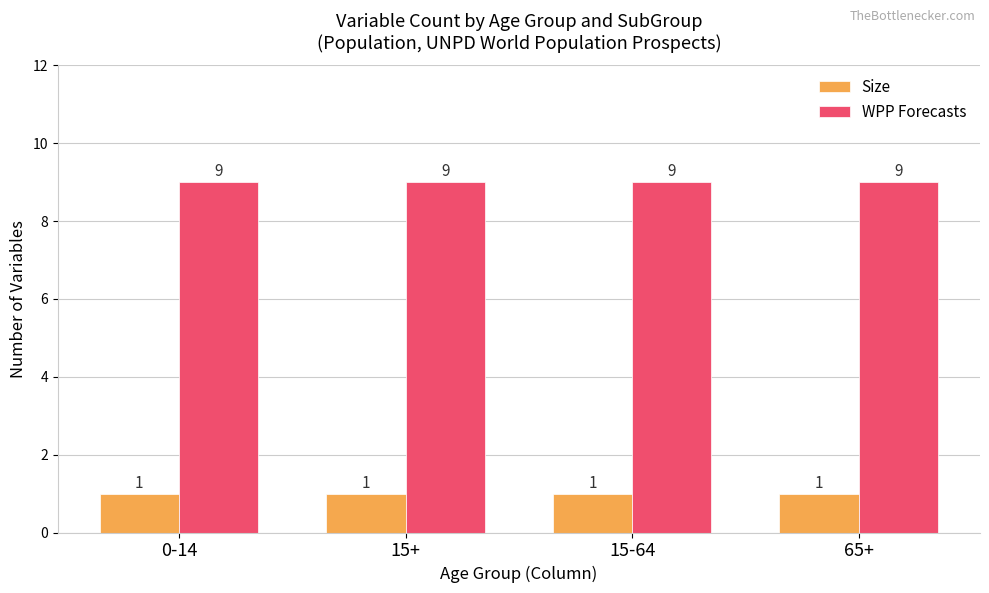

How many series are shown in this chart?

2